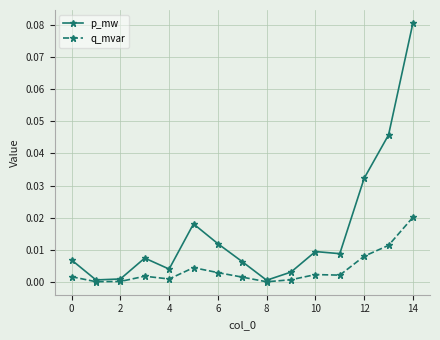

List the series in order of their peak value, highest first.

p_mw, q_mvar